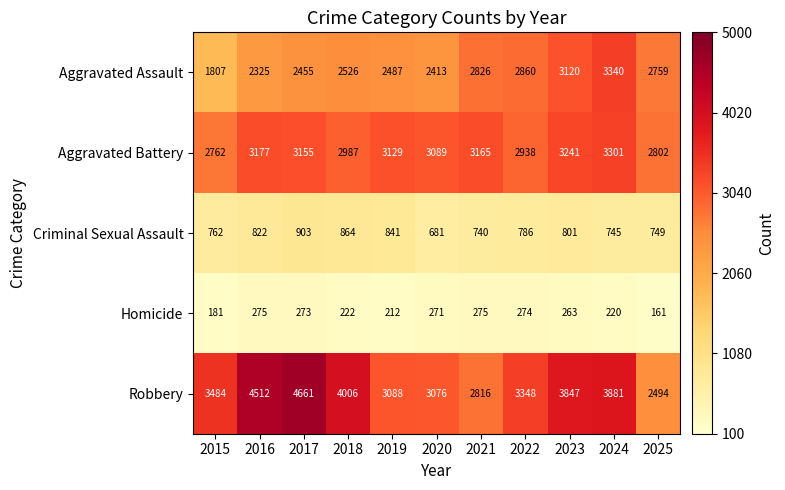

At which label is Homicide closest to 218?

2024